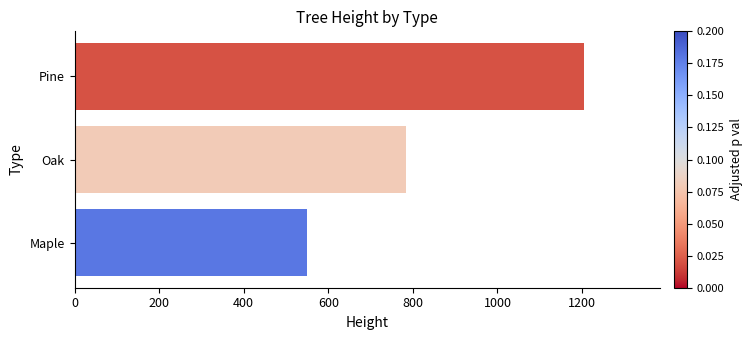

Rank the categories by value from highest to lowest.

Pine, Oak, Maple